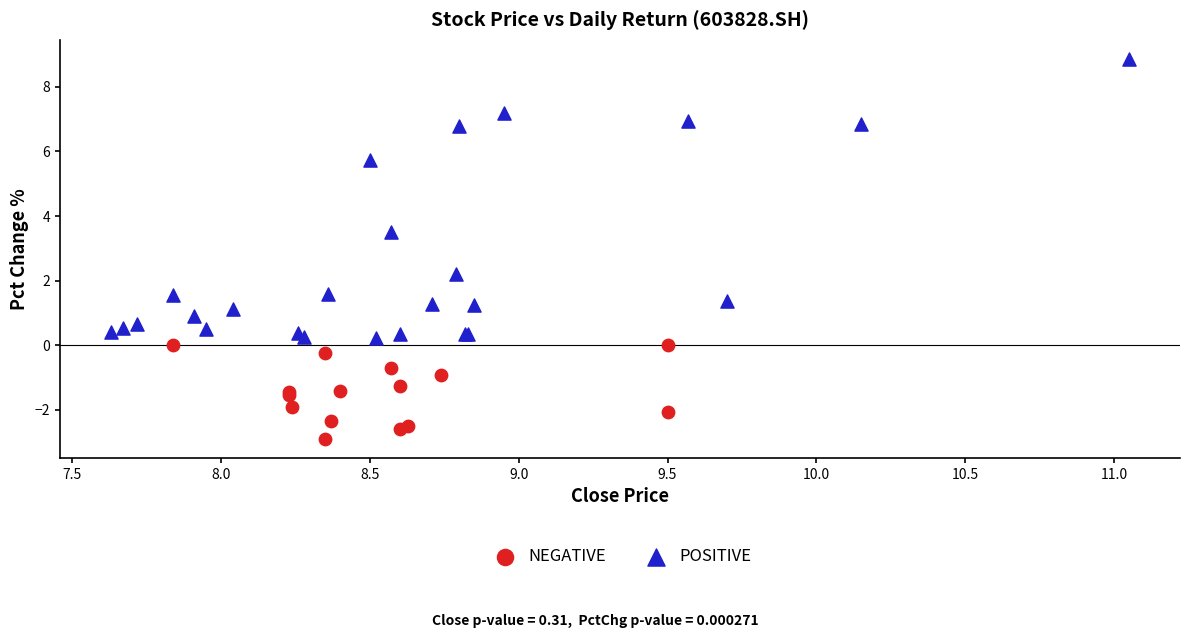

Which series has the widest spread of Y values?

POSITIVE